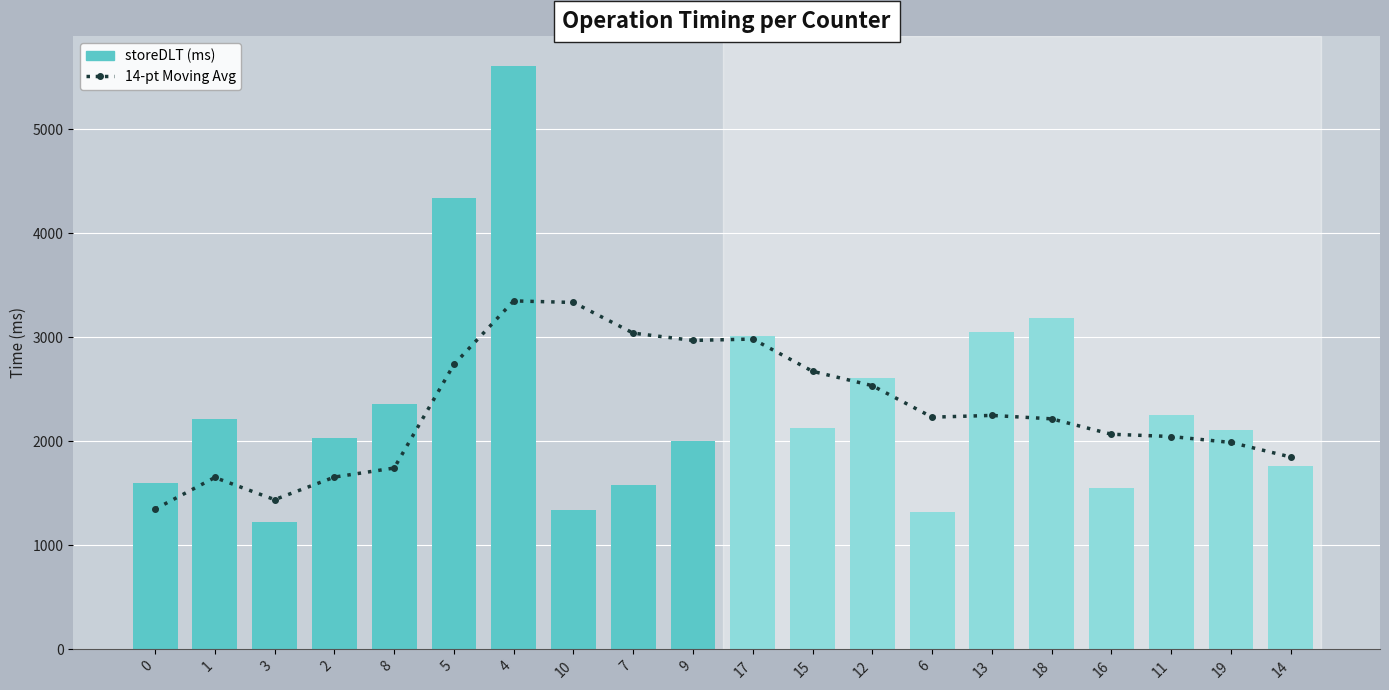

Are the bars horizontal?

No